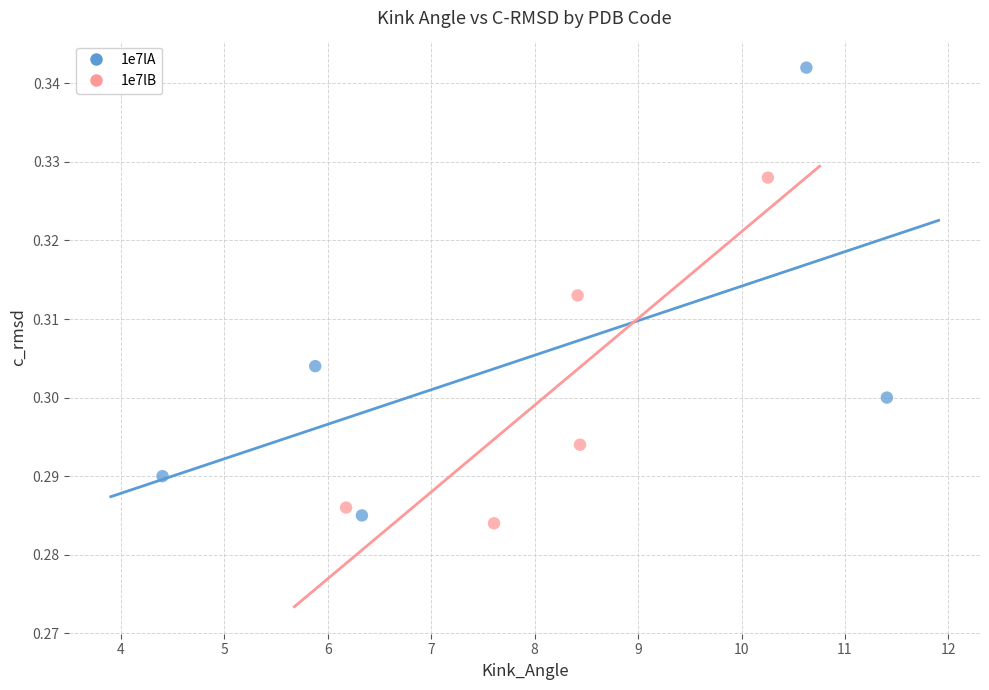

Which series has the widest spread of Y values?

1e7lA